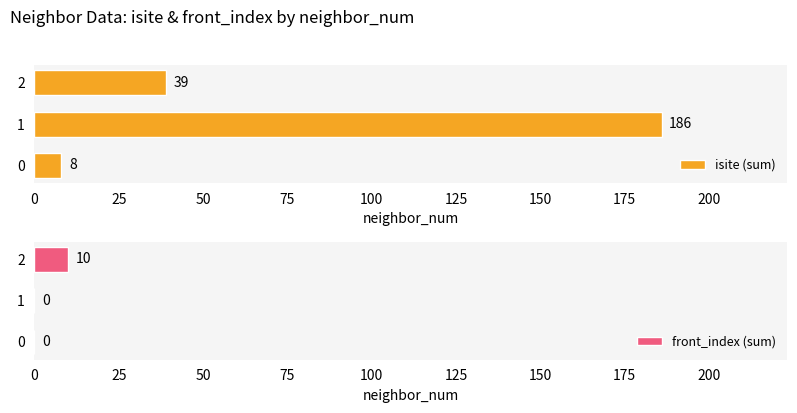

How many values in front_index (sum) are above zero?

1